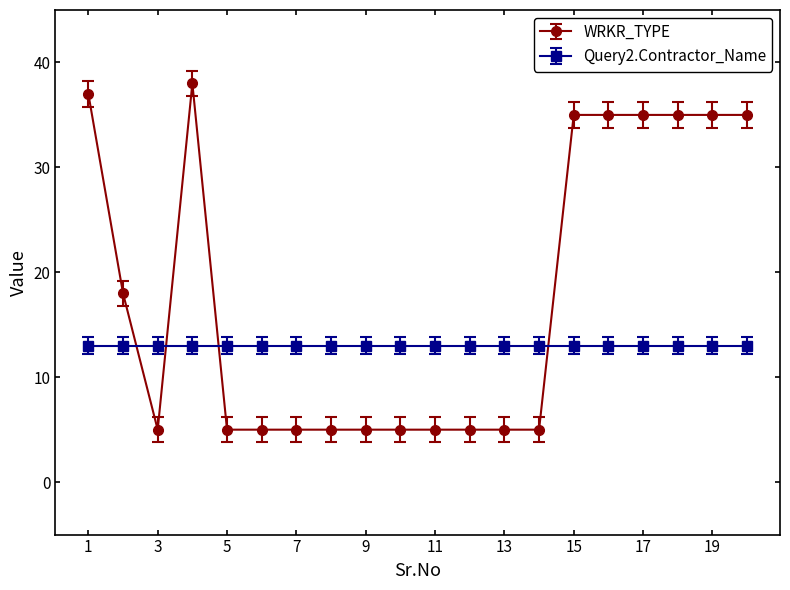

Rank the series by their maximum value, from lowest to highest.

Query2.Contractor_Name, WRKR_TYPE